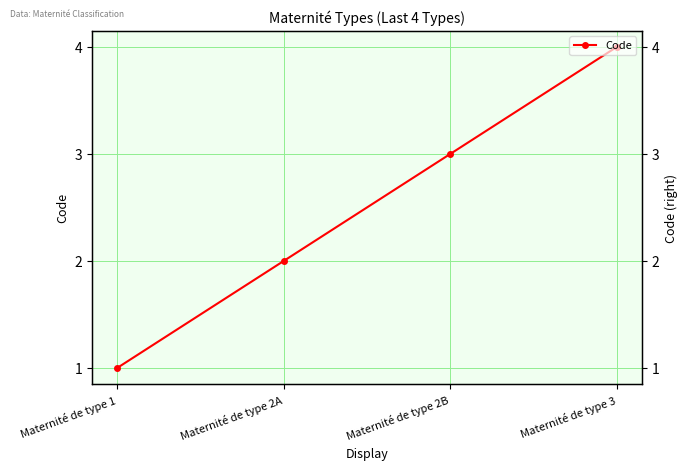

How many distinct data groups are displayed?

1